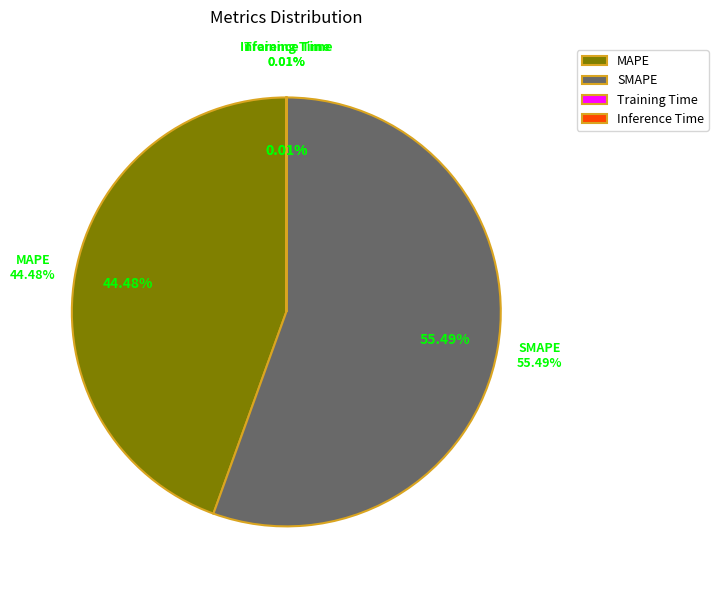

The Training Time slice represents 1% of the pie. True or false?

False